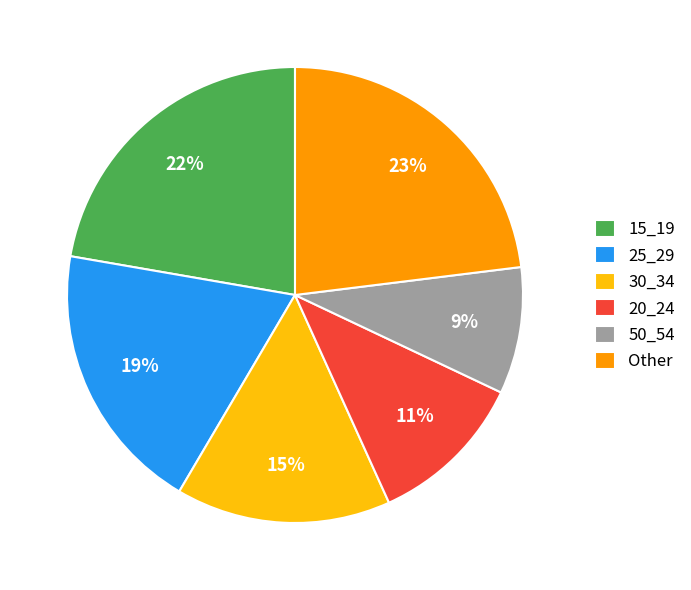

To the nearest percent, what is the average slice percentage?

17%